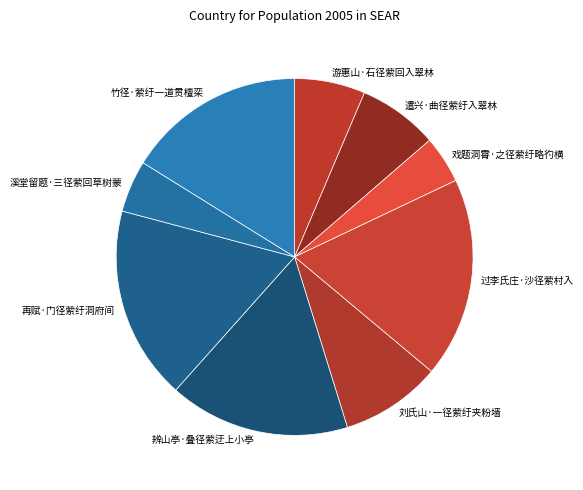

Do 戏题洞霄·之径萦纡略彴横 and 再赋·门径萦纡洞府间 together represent more than half of the pie?

No